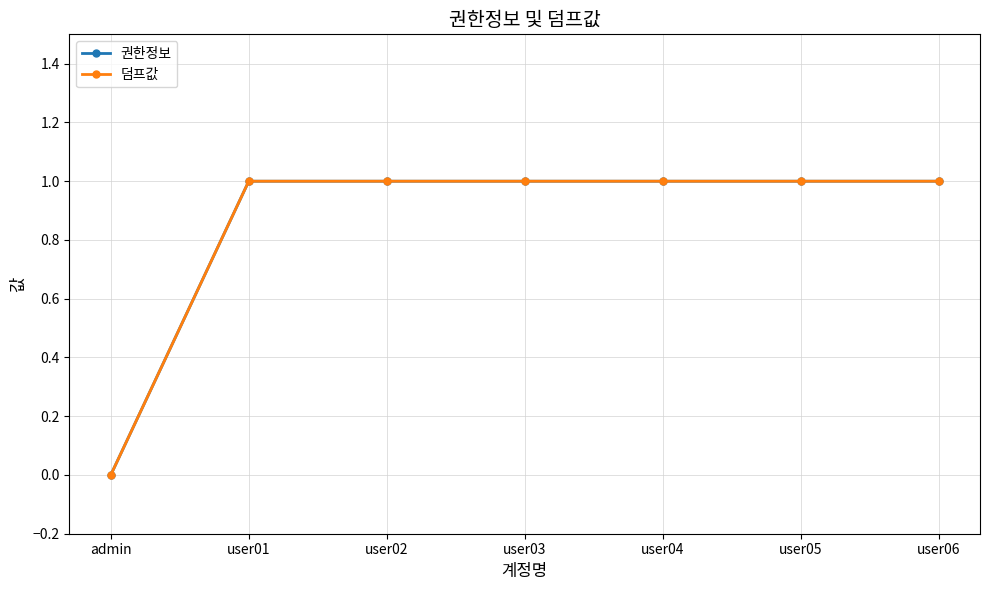

What is the highest value of the 권한정보 series?

1